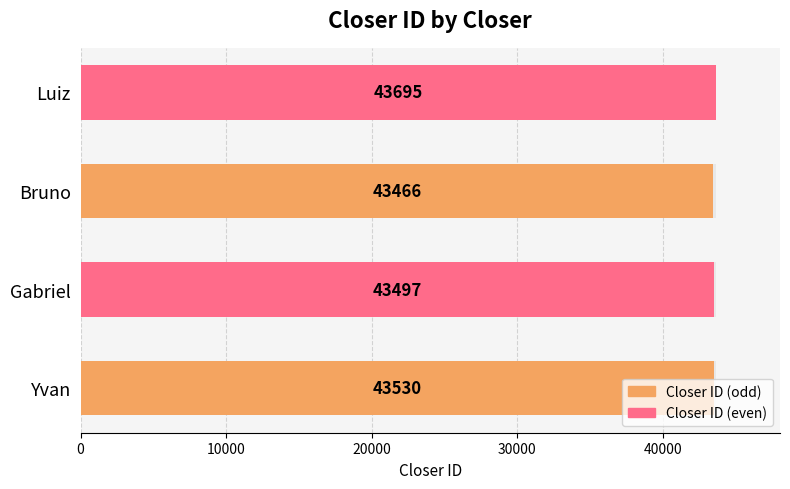

Reading left to right, what are all the values shown in this chart?

43530	43497	43466	43695